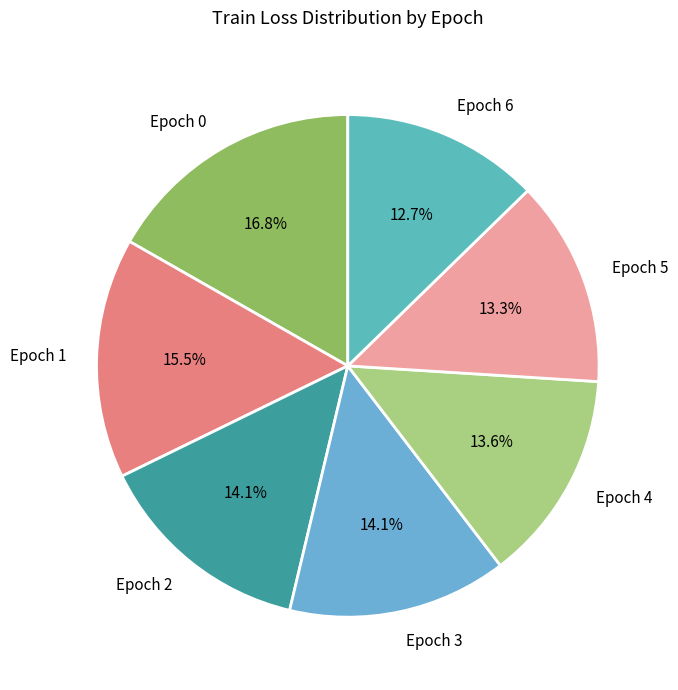

To the nearest percent, what portion does Epoch 5 represent?

13%